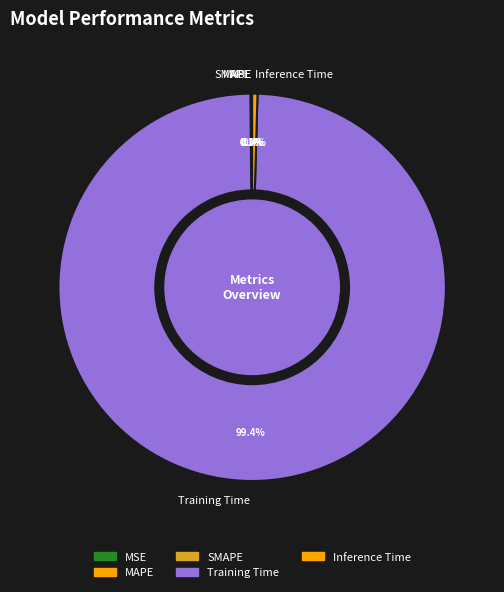

Is there any slice that represents more than half of the pie?

Yes